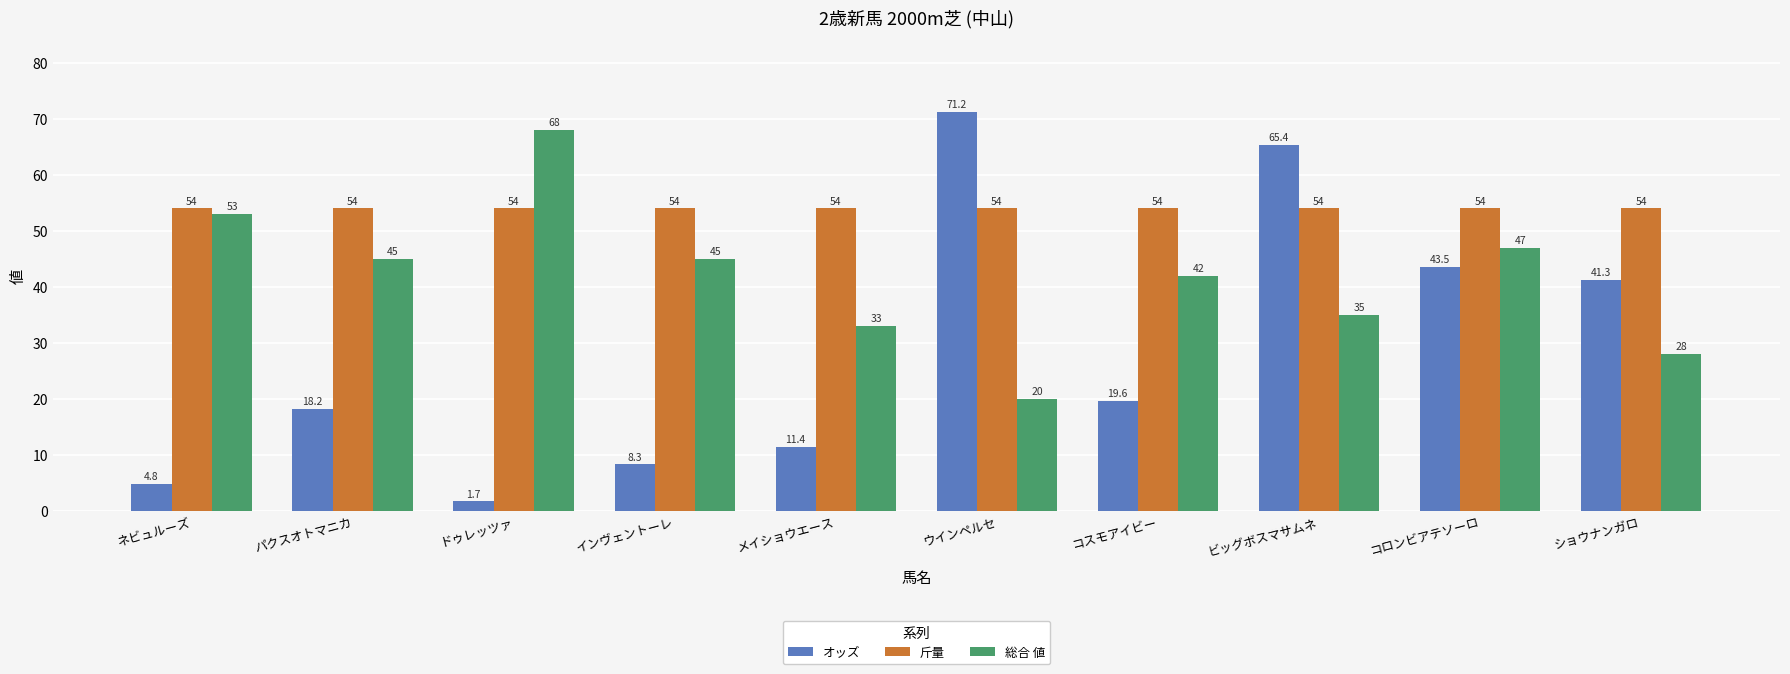

Rank the series at ショウナンガロ from lowest to highest value.

総合 値, オッズ, 斤量